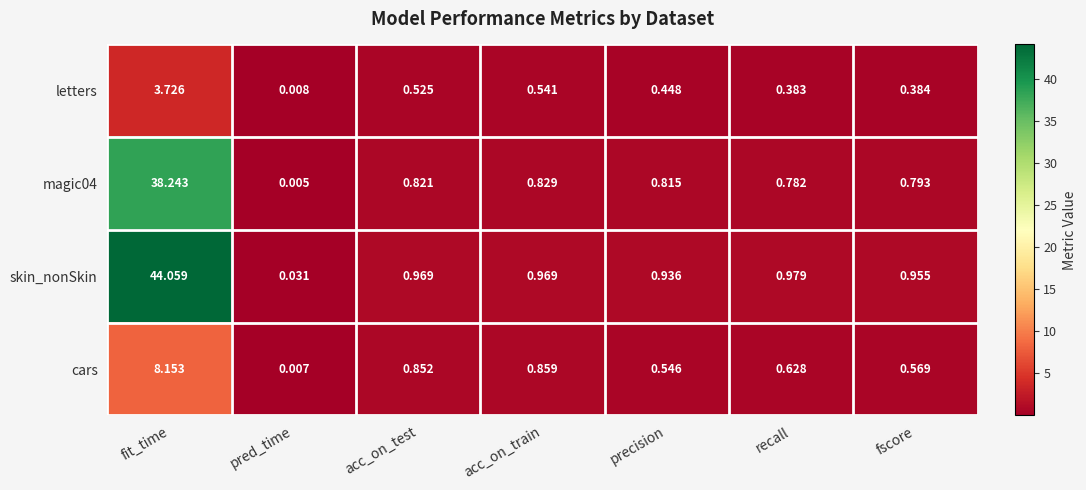

Rank the categories by letters value from highest to lowest.

fit_time, acc_on_train, acc_on_test, precision, fscore, recall, pred_time